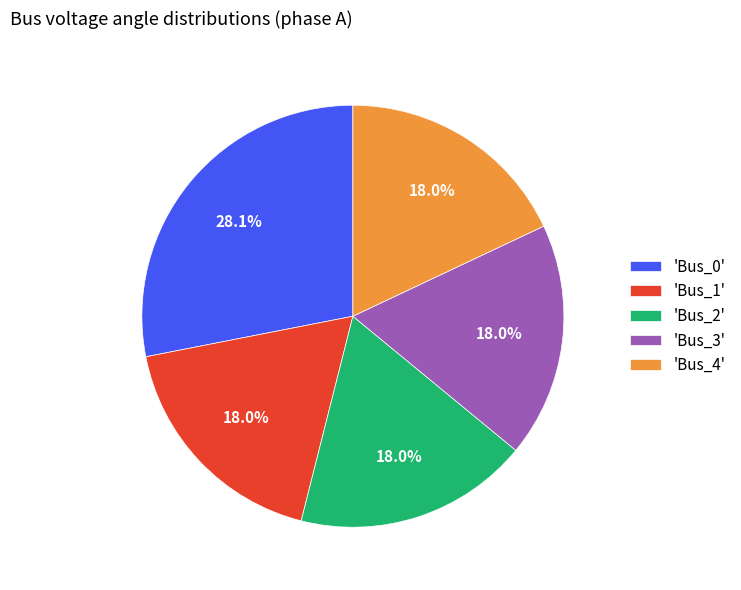

Which slice is the largest?

'Bus_0'